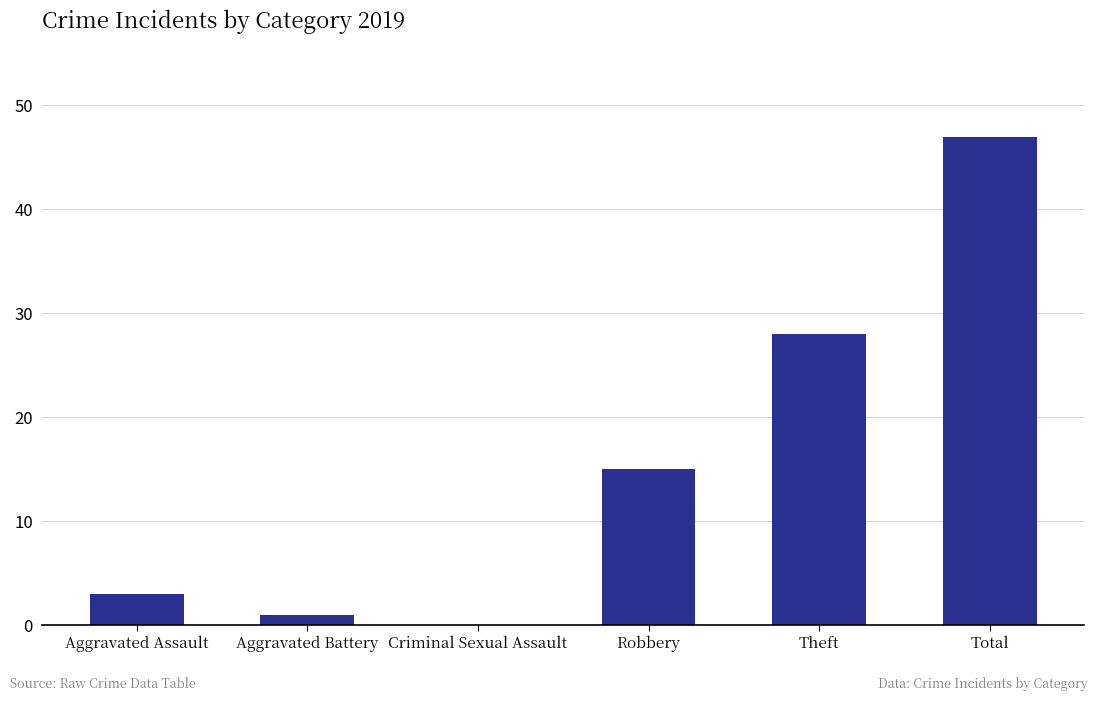

What is the sum of all values?

94